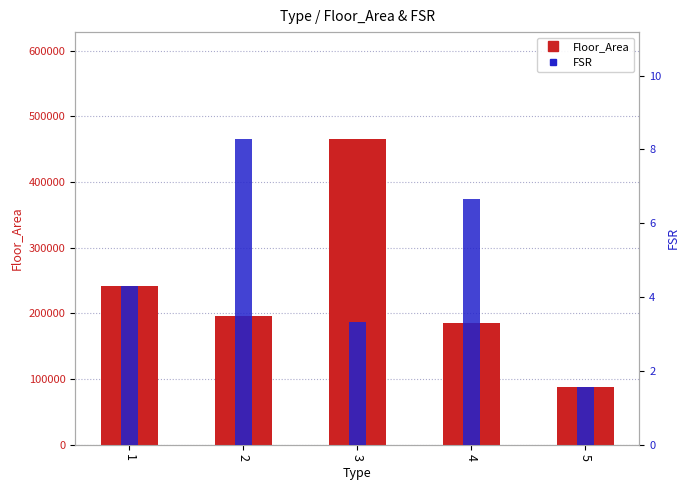

How many bars are there in each group?

2